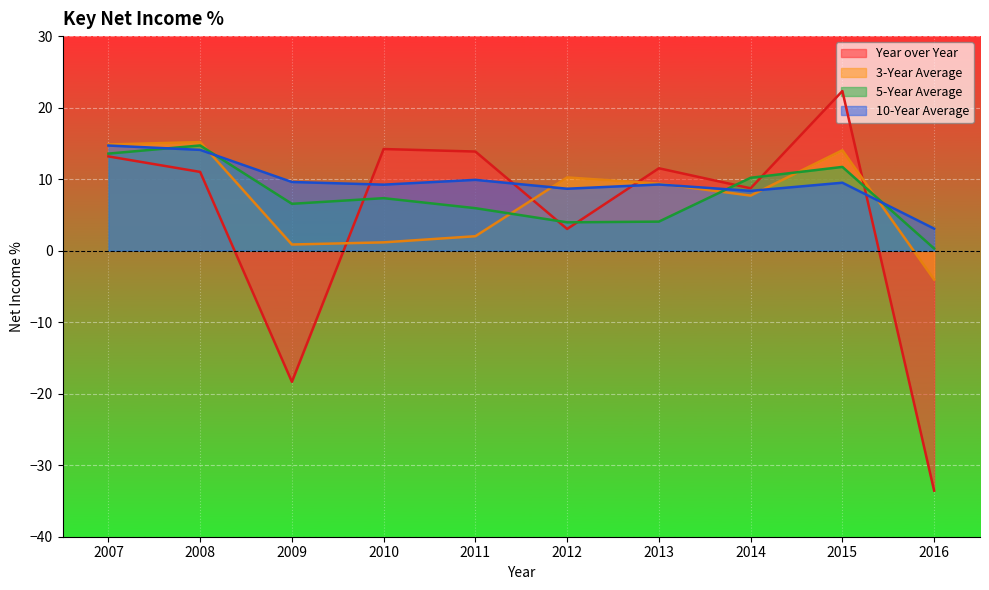

Where does the 5-Year Average series first go above 7?

2007